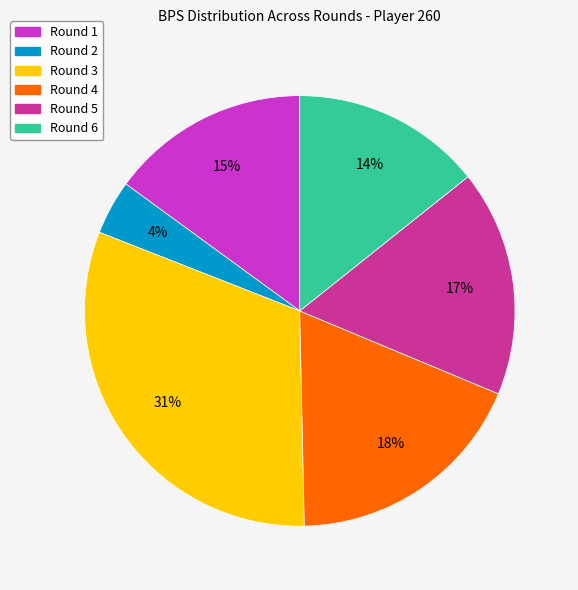

Between Round 4 and Round 1, which is larger?

Round 4